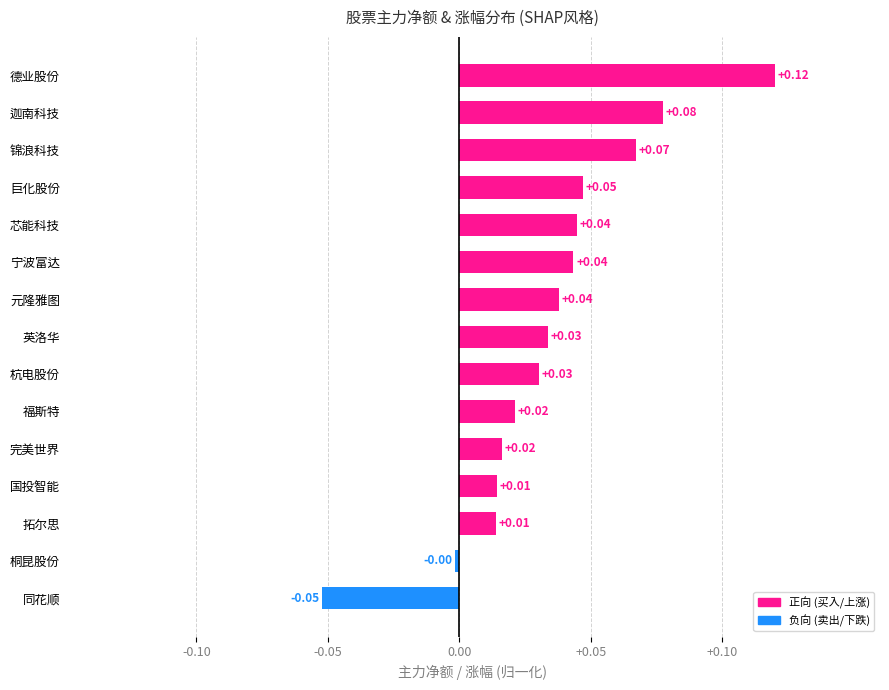

What is the change in value from 巨化股份 to 德业股份?

+0.1